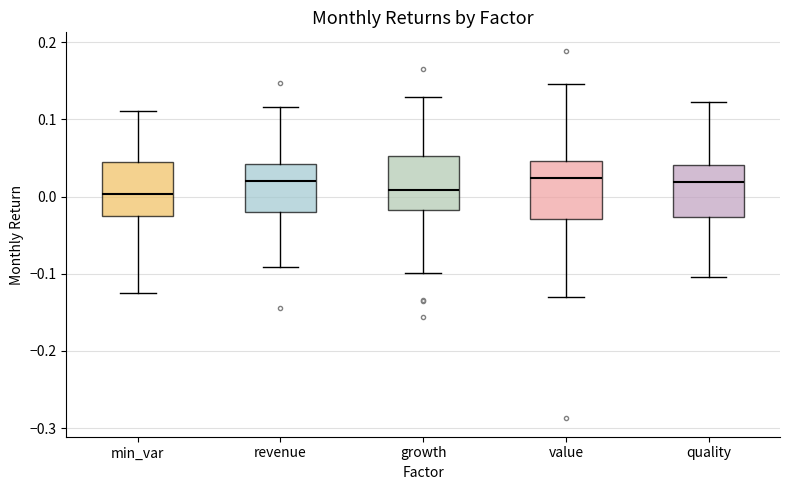

Where does the median line of the box for revenue sit on the y-axis? The values are not printed on the chart, so give them approximately, as read against the axis.

0.02